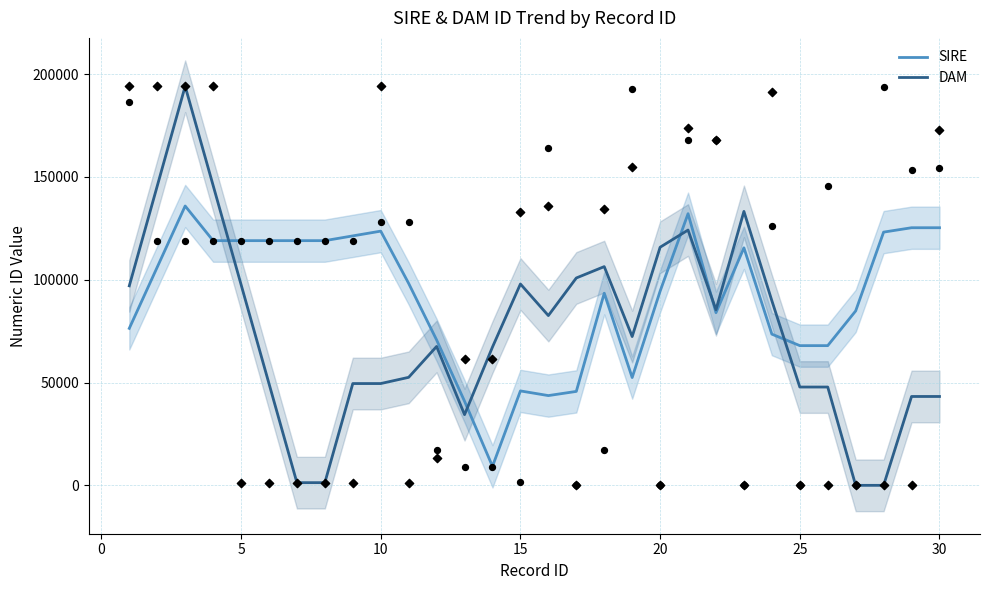

Which series has the largest total across all categories?

SIRE